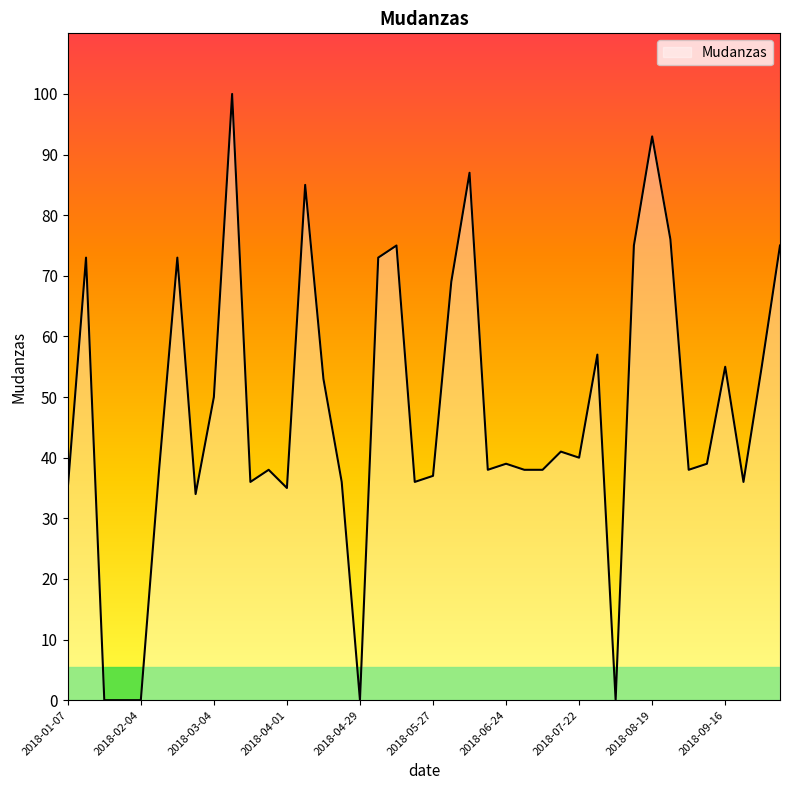

Reading left to right, what are all the values shown in this chart?

35	73	0	0	0	38	73	34	50	100	36	38	35	85	53	36	0	73	75	36	37	69	87	38	39	38	38	41	40	57	0	75	93	76	38	39	55	36	55	75